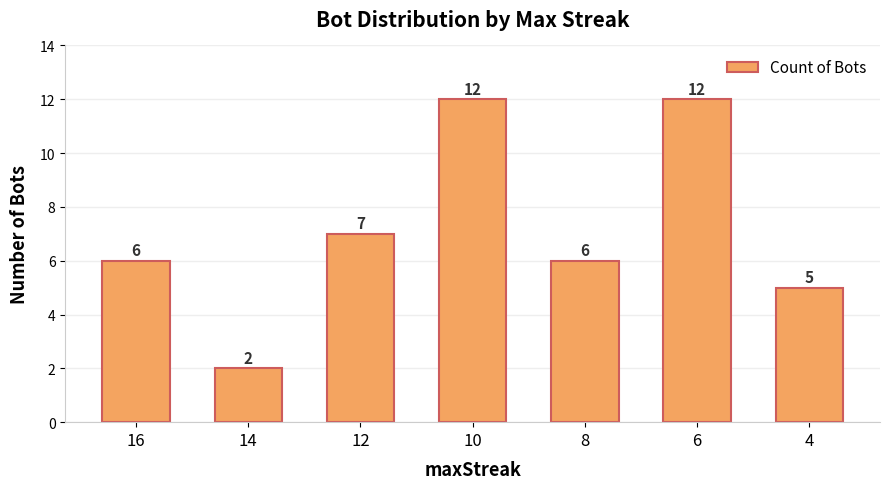

Reading left to right, list all the values displayed in this chart.

16=6	14=2	12=7	10=12	8=6	6=12	4=5